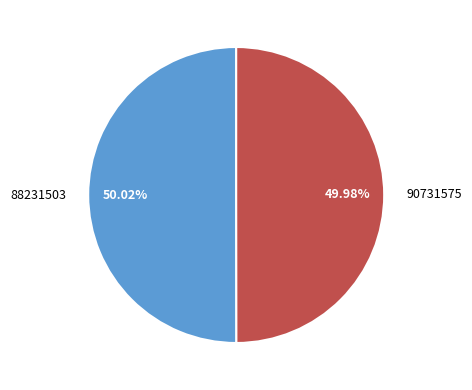

Is it true that 88231503 is 65% of the pie?

False